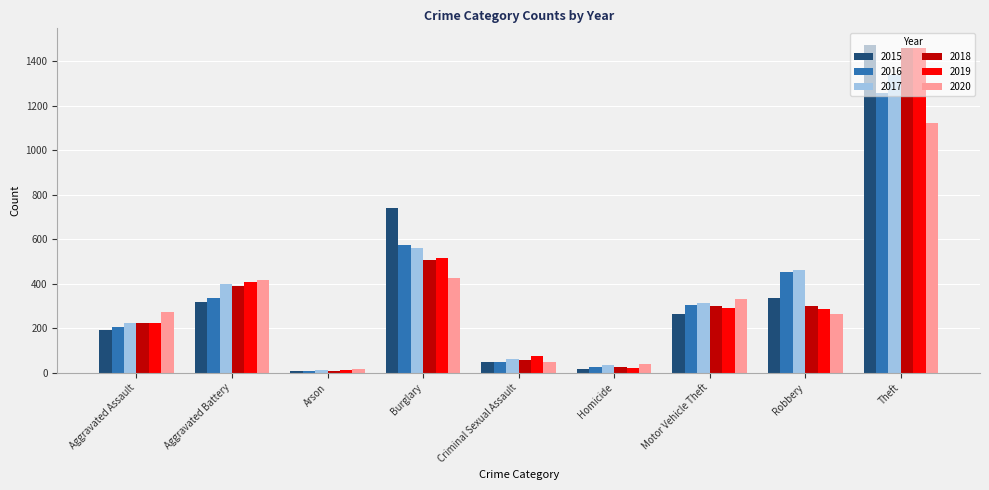

At how many categories does at least one series exceed 1197?

1